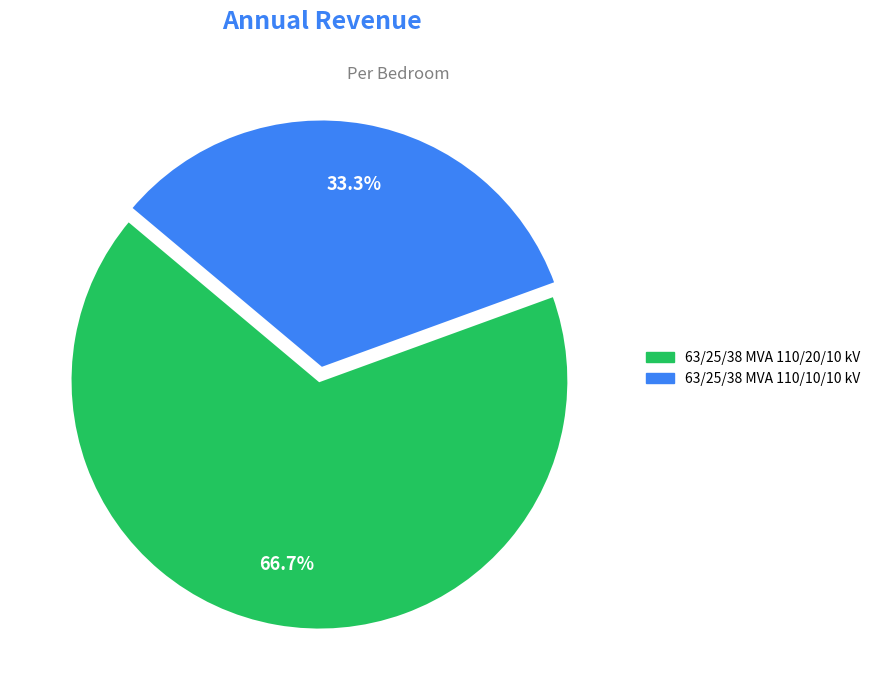

What is the majority slice?

63/25/38 MVA 110/20/10 kV